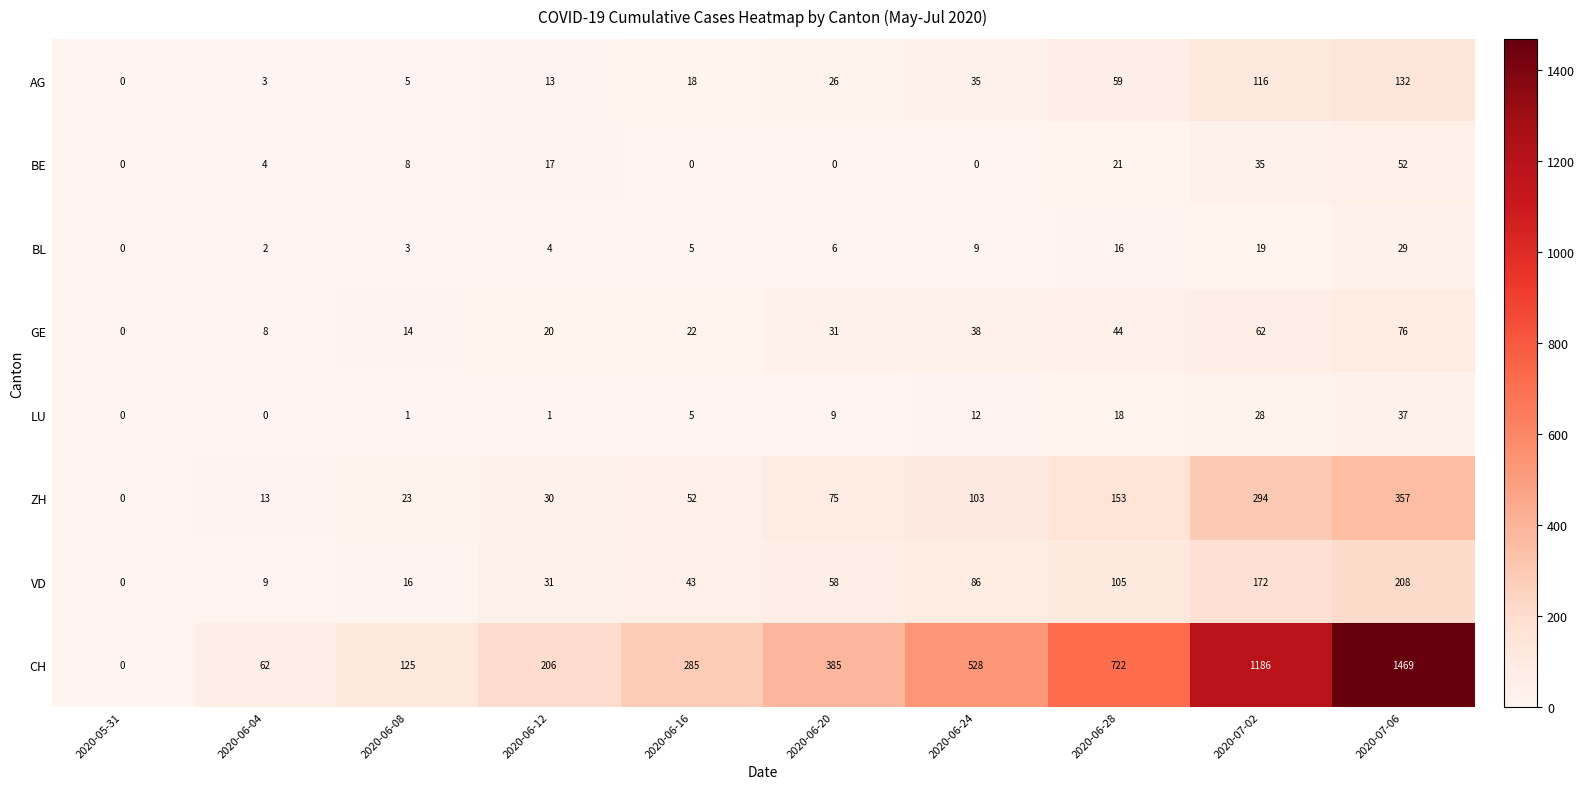

The value of CH at 2020-06-16 is 124. True or false?

False